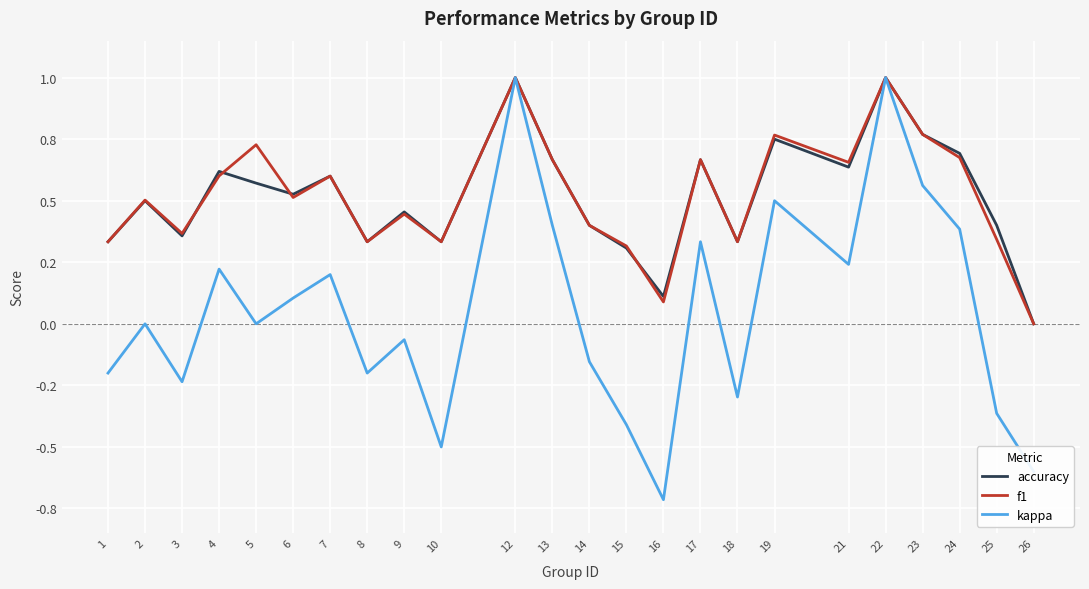

What is the spread (max minus min) of values at 5?

0.7